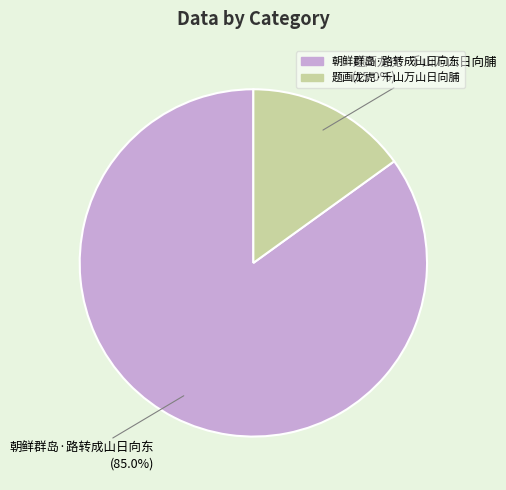

To the nearest percent, what is the combined percentage of 题画龙虎·千山万山日向脯 and 朝鲜群岛·路转成山日向东?

100%